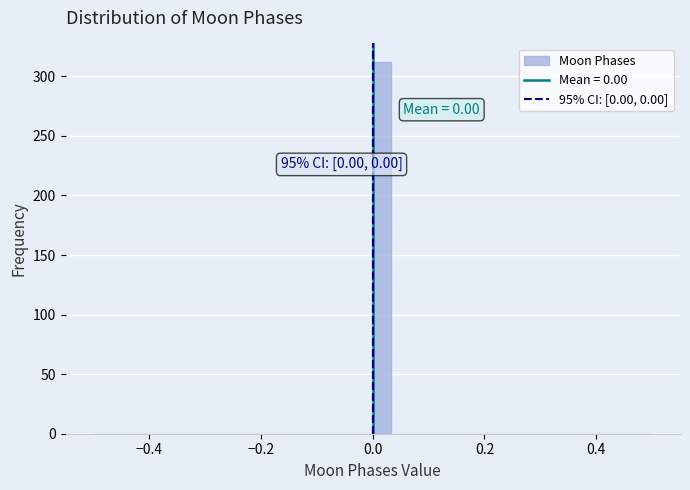

Around what value on the x-axis is the tallest bar? Give the approximate position of its centre, as read against the axis.

0.02